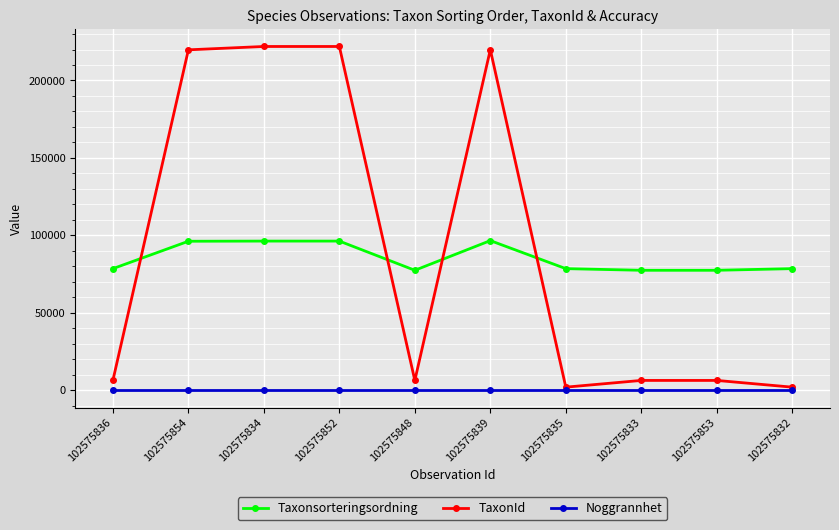

Is it true that Taxonsorteringsordning equals 78570 at 102575832?

True